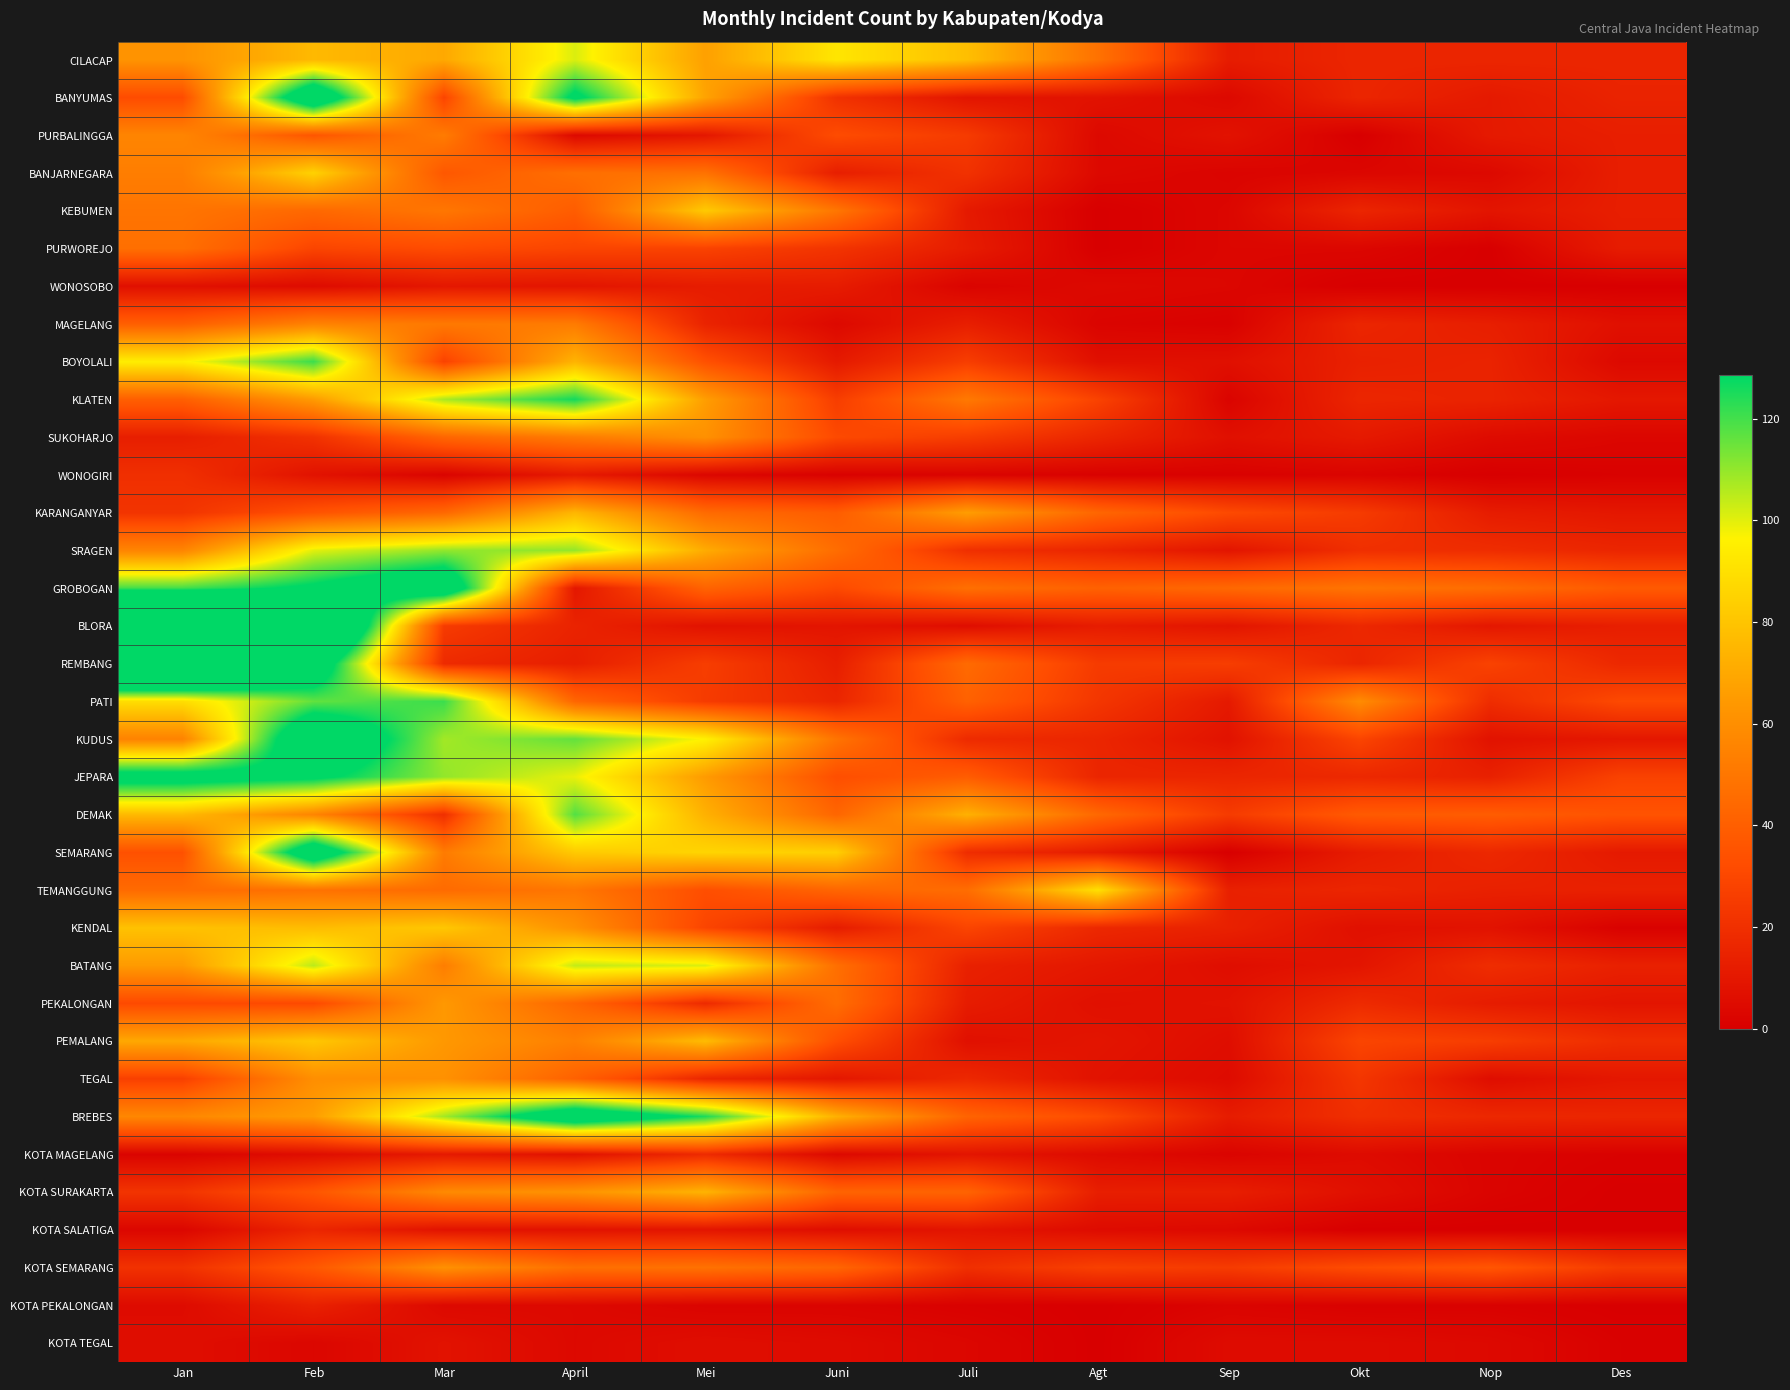

What is the spread (max minus min) of values at Jan?

280